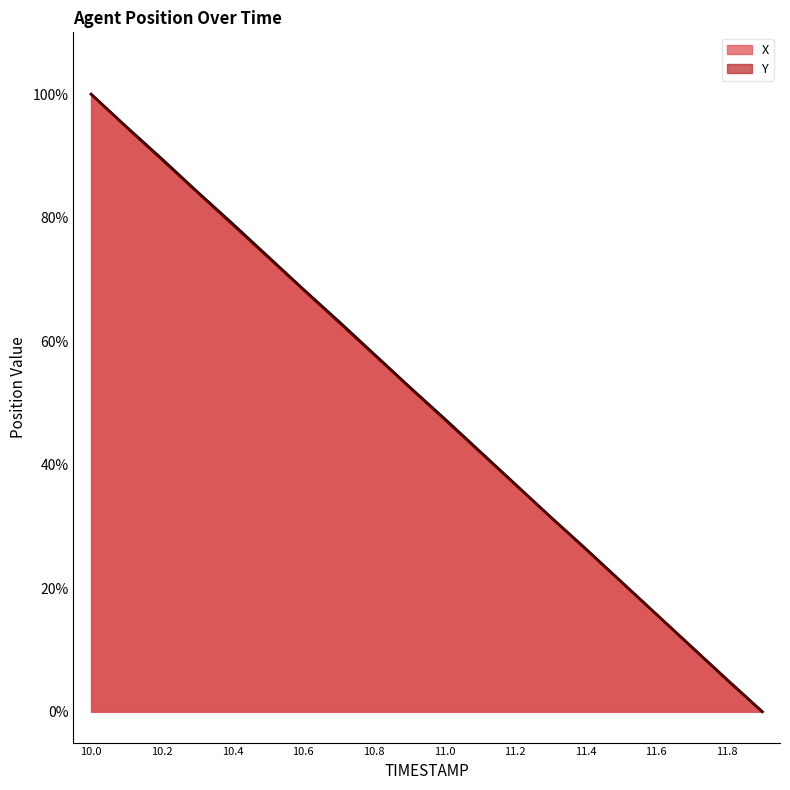

What is the difference between the maximum and minimum values in the X series?

100.0